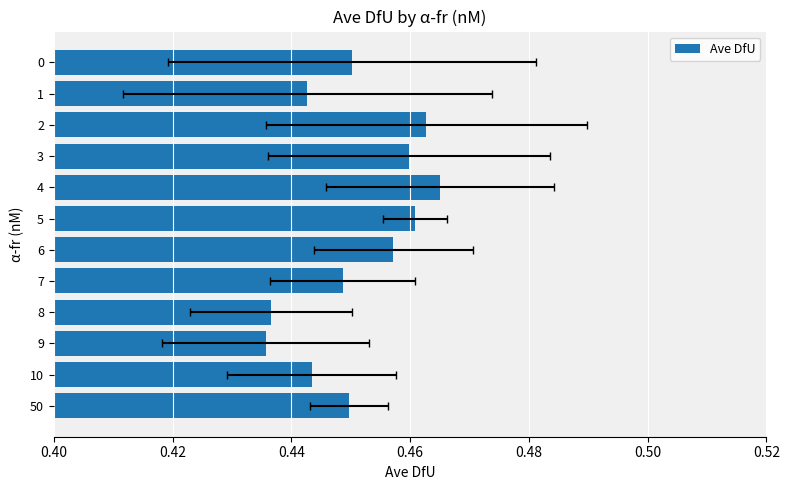

What is the sum of all values?

5.4